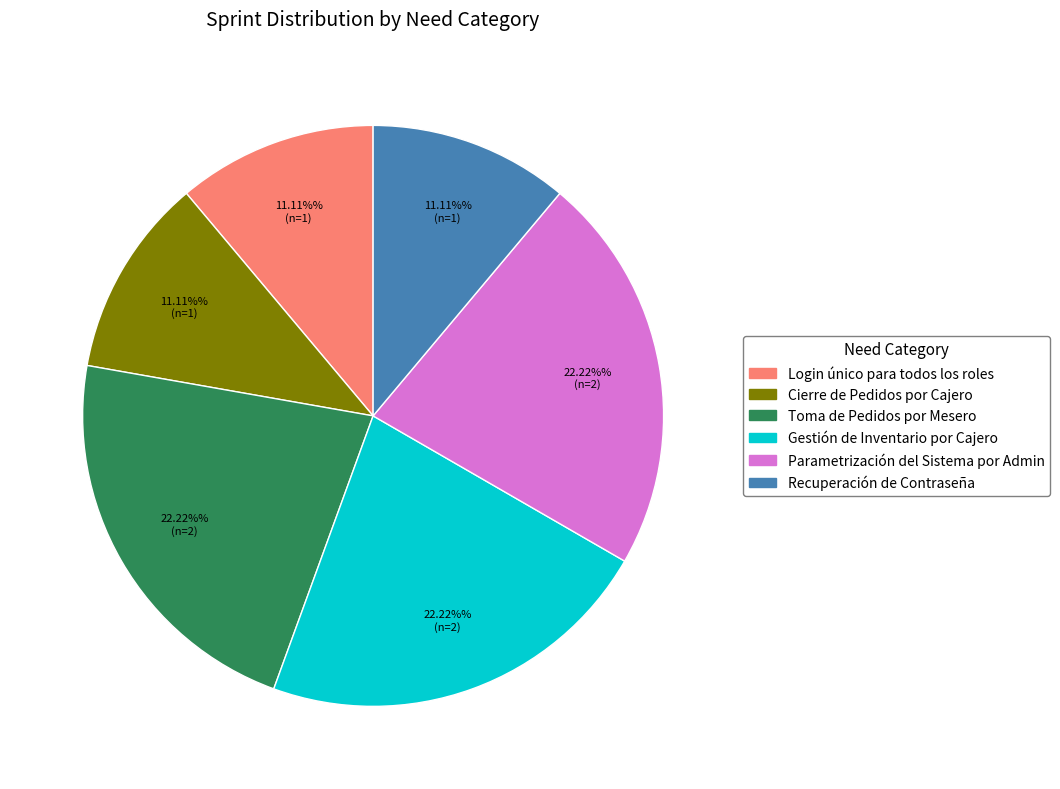

To the nearest percent, what is the combined percentage of Login único para todos los roles and Toma de Pedidos por Mesero?

33%